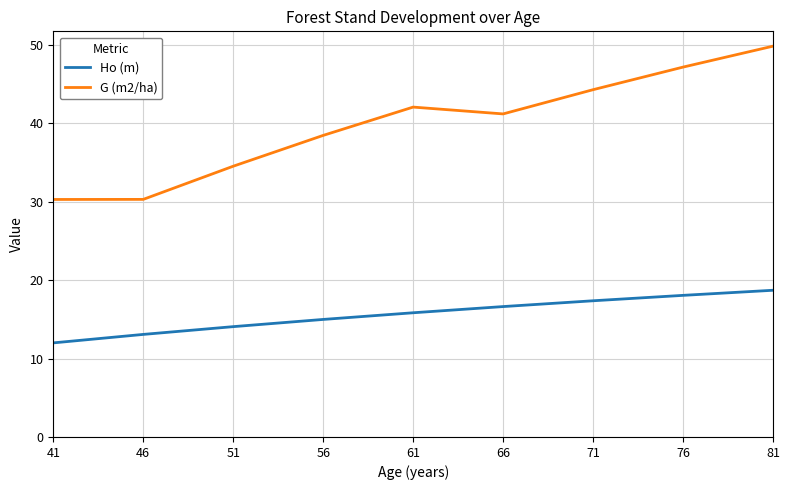

Does the chart have visible grid lines?

Yes